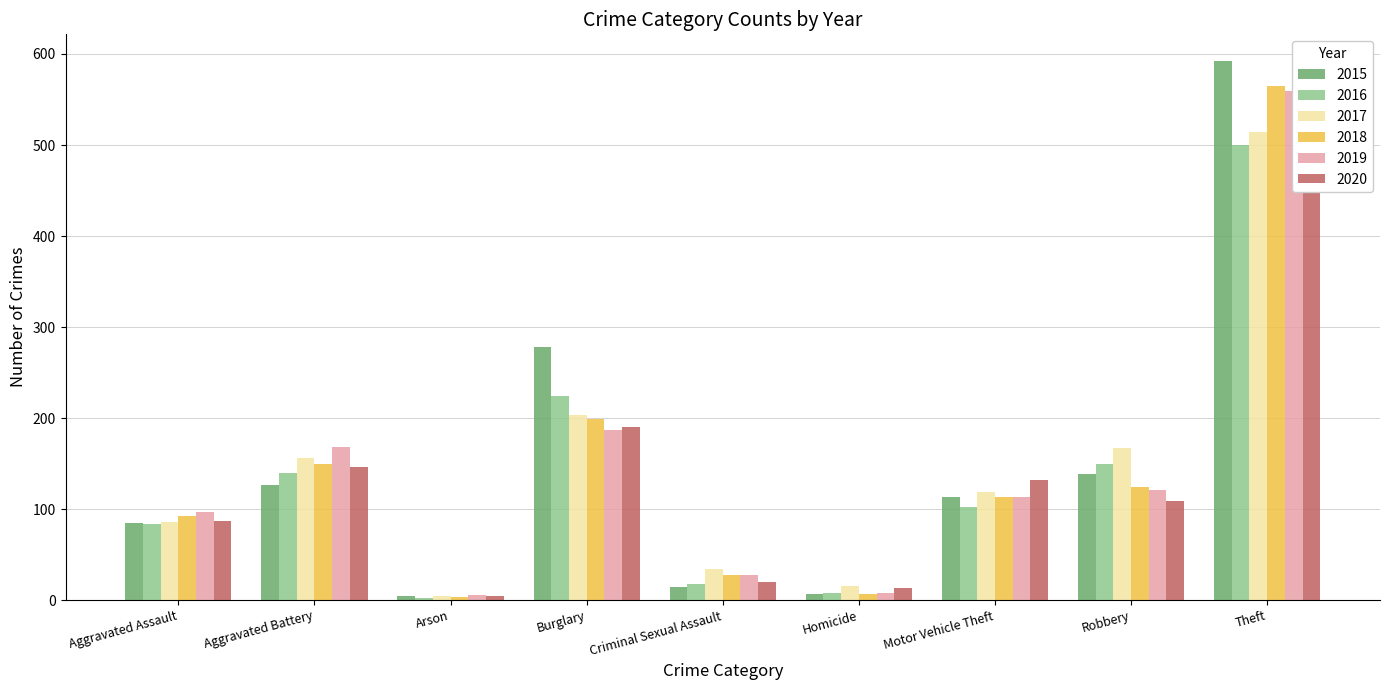

What position from the right is Arson?

7